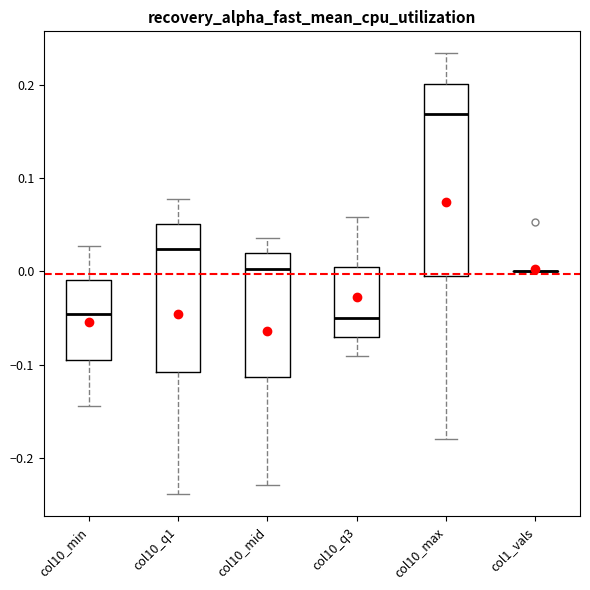

Reading left to right, read every box against the y-axis: the position of its median line, the range the box covers, and the ends of its whiskers. The values are not printed on the chart, so give them approximately, as read against the axis.

col10_min: median -0.05, box -0.10 to -0.01, whiskers -0.14 to 0.03
col10_q1: median 0.02, box -0.11 to 0.05, whiskers -0.24 to 0.08
col10_mid: median 0.00, box -0.11 to 0.02, whiskers -0.23 to 0.04
col10_q3: median -0.05, box -0.07 to 0.00, whiskers -0.09 to 0.06
col10_max: median 0.17, box -0.01 to 0.20, whiskers -0.18 to 0.23
col1_vals: box collapsed to a line at 0.00, whiskers 0.00 to 0.00